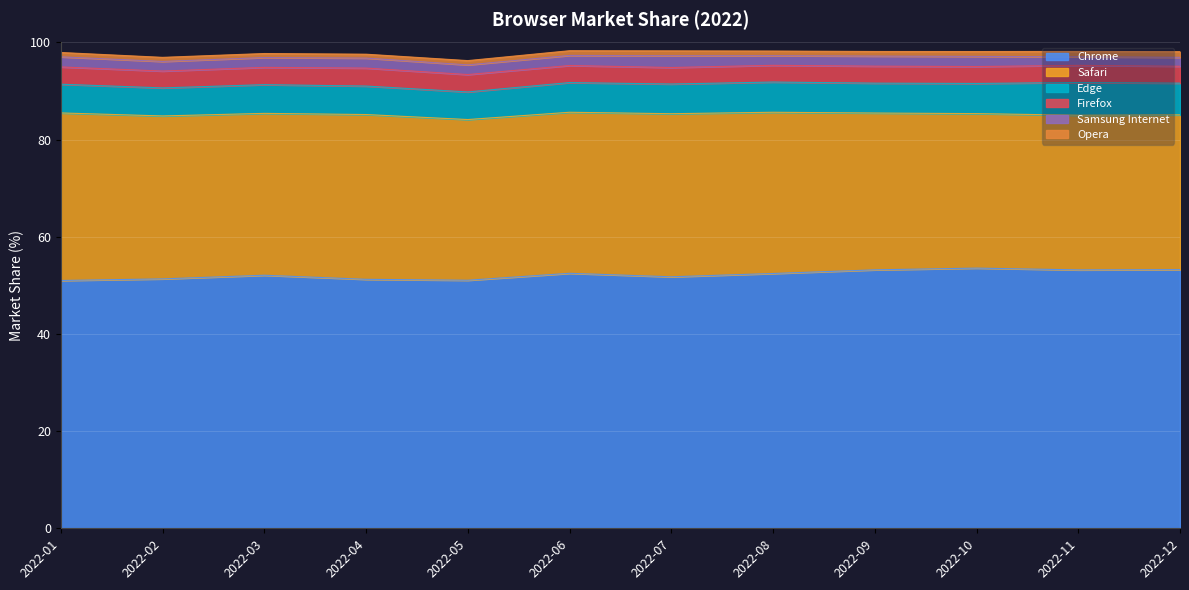

What is the sum of the Edge values at 2022-10 and 2022-06?

12.3